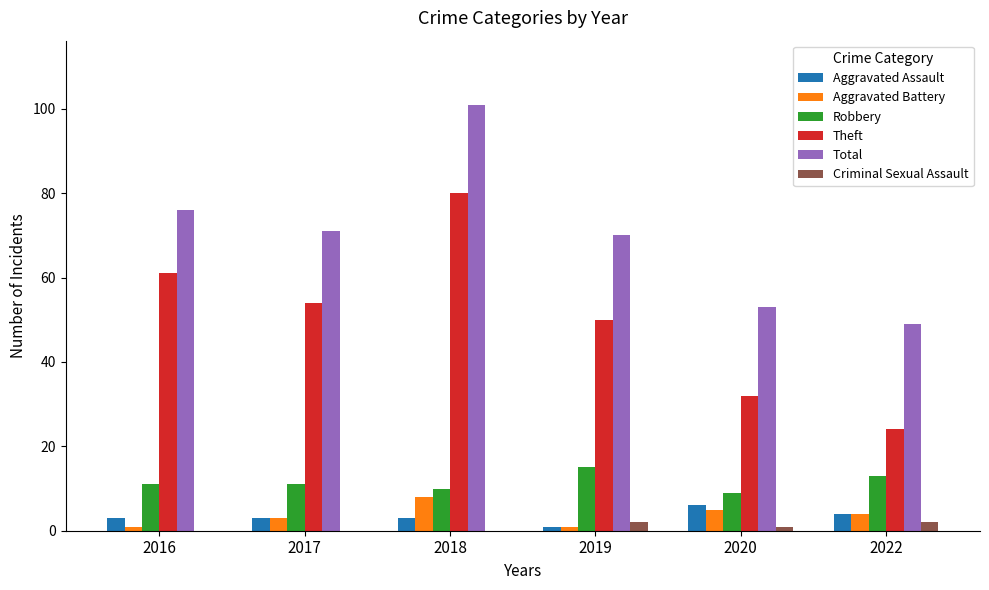

What is the maximum value for Total?

101